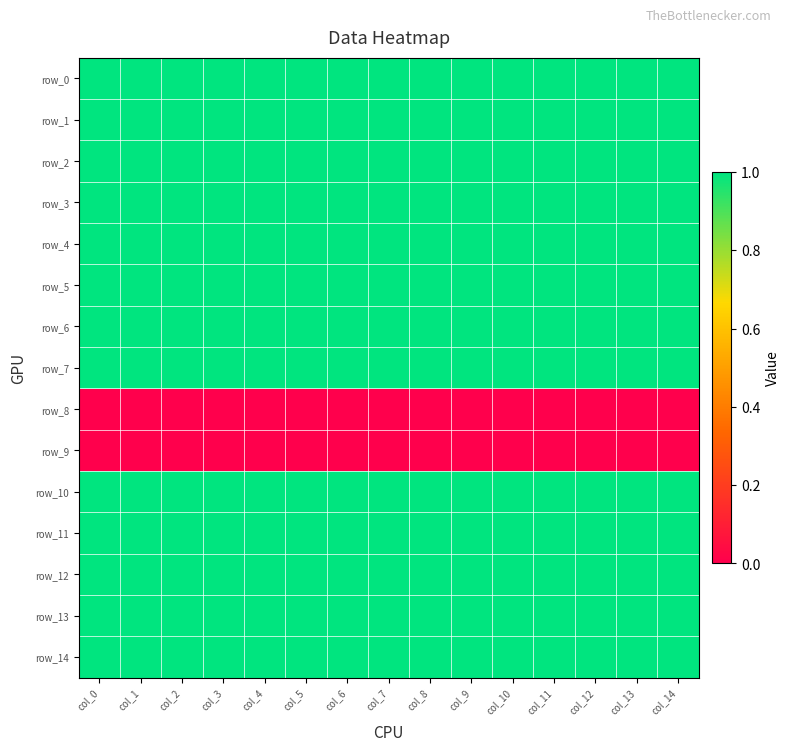

Reading left to right, list all the values displayed in this chart.

row_0: 1	1	1	1	1	1	1	1	1	1	1	1	1	1	1
row_1: 1	1	1	1	1	1	1	1	1	1	1	1	1	1	1
row_2: 1	1	1	1	1	1	1	1	1	1	1	1	1	1	1
row_3: 1	1	1	1	1	1	1	1	1	1	1	1	1	1	1
row_4: 1	1	1	1	1	1	1	1	1	1	1	1	1	1	1
row_5: 1	1	1	1	1	1	1	1	1	1	1	1	1	1	1
row_6: 1	1	1	1	1	1	1	1	1	1	1	1	1	1	1
row_7: 1	1	1	1	1	1	1	1	1	1	1	1	1	1	1
row_8: 0	0	0	0	0	0	0	0	0	0	0	0	0	0	0
row_9: 0	0	0	0	0	0	0	0	0	0	0	0	0	0	0
row_10: 1	1	1	1	1	1	1	1	1	1	1	1	1	1	1
row_11: 1	1	1	1	1	1	1	1	1	1	1	1	1	1	1
row_12: 1	1	1	1	1	1	1	1	1	1	1	1	1	1	1
row_13: 1	1	1	1	1	1	1	1	1	1	1	1	1	1	1
row_14: 1	1	1	1	1	1	1	1	1	1	1	1	1	1	1